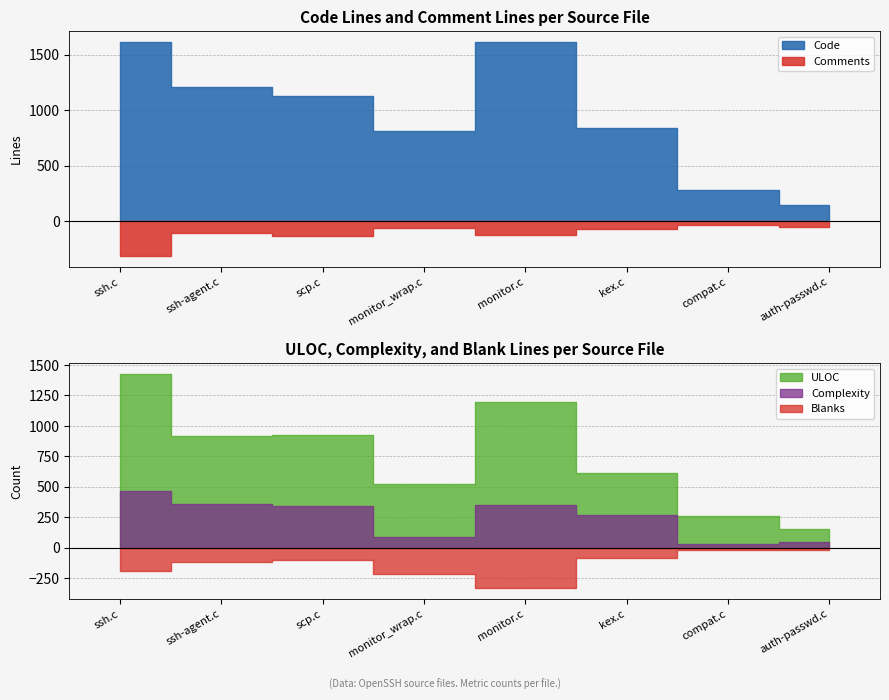

Reading left to right, transcribe all the data shown in this chart.

Code: 1613	1209	1125	812	1608	838	279	145
Comments: 311	108	131	58	118	70	30	49
Blanks: 190	120	105	219	332	88	16	22
Complexity: 469	358	344	88	347	272	33	46
ULOC: 1427	917	922	525	1196	612	263	155